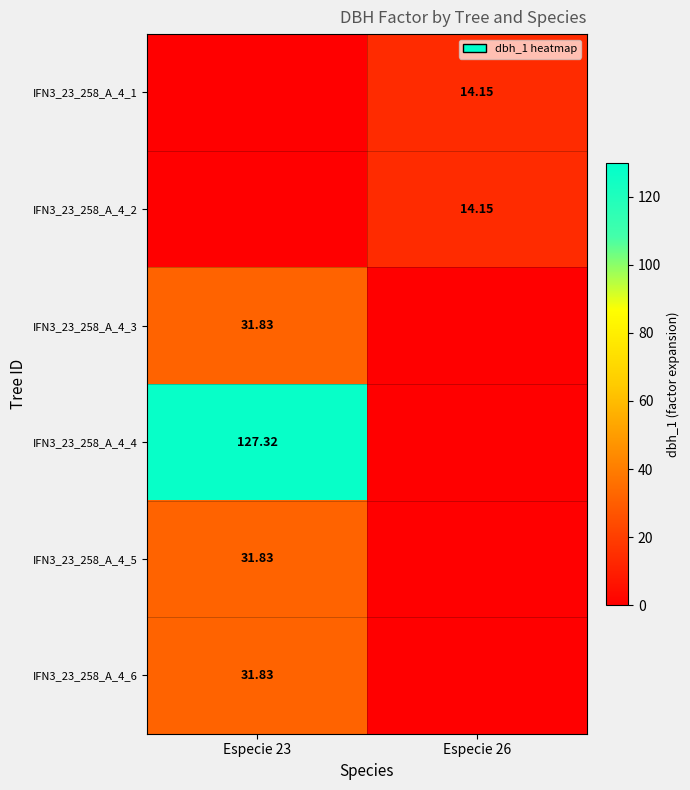

True or false: IFN3_23_258_A_4_3 has a value of 31.8 at Especie 23.

True